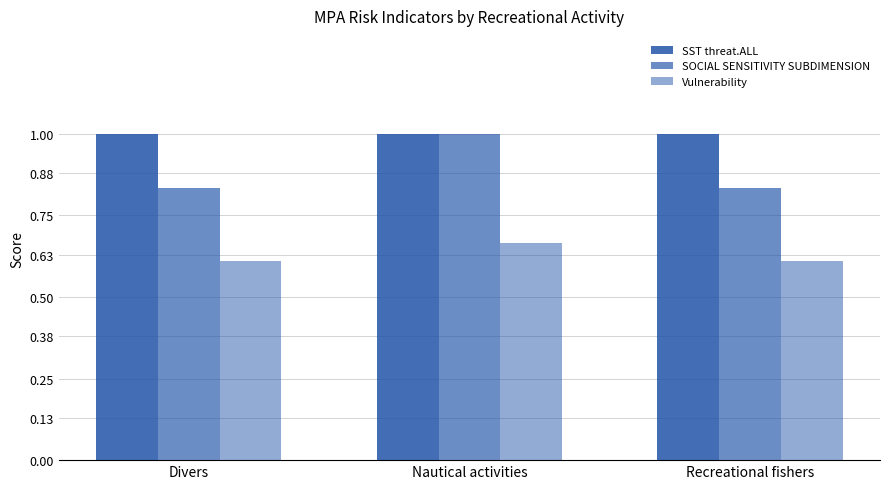

The value of SST threat.ALL at Recreational fishers is 1.0. True or false?

True